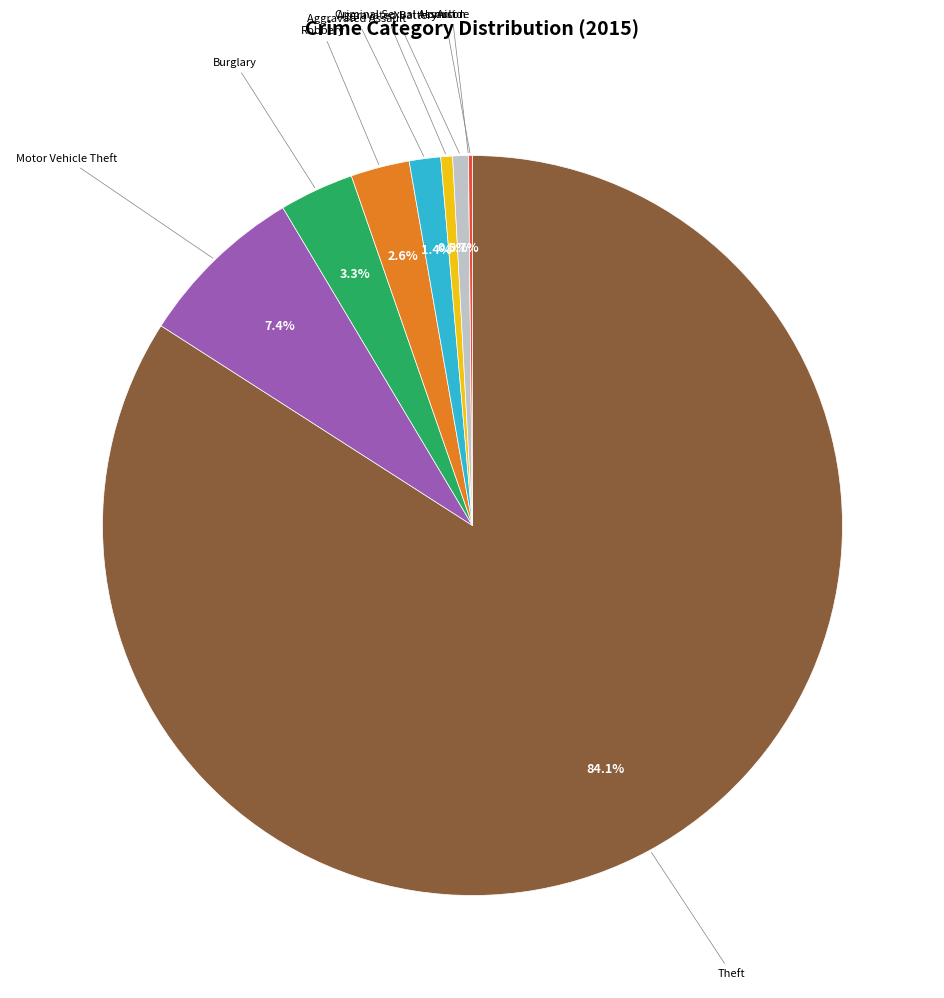

To the nearest percent, what percentage of the pie is Motor Vehicle Theft?

7%